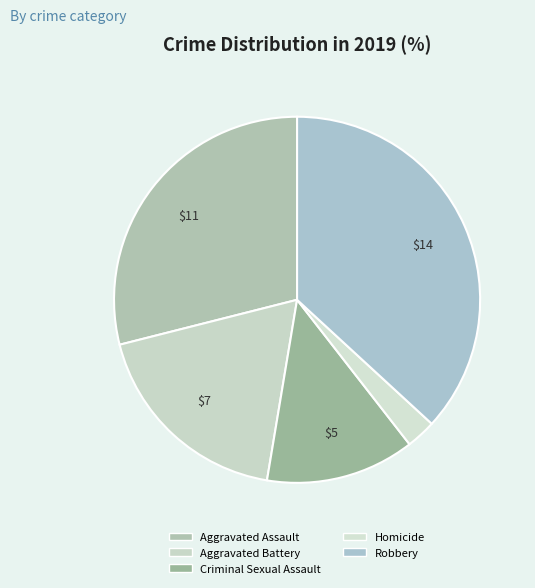

Which category has the smallest portion of the pie?

Homicide